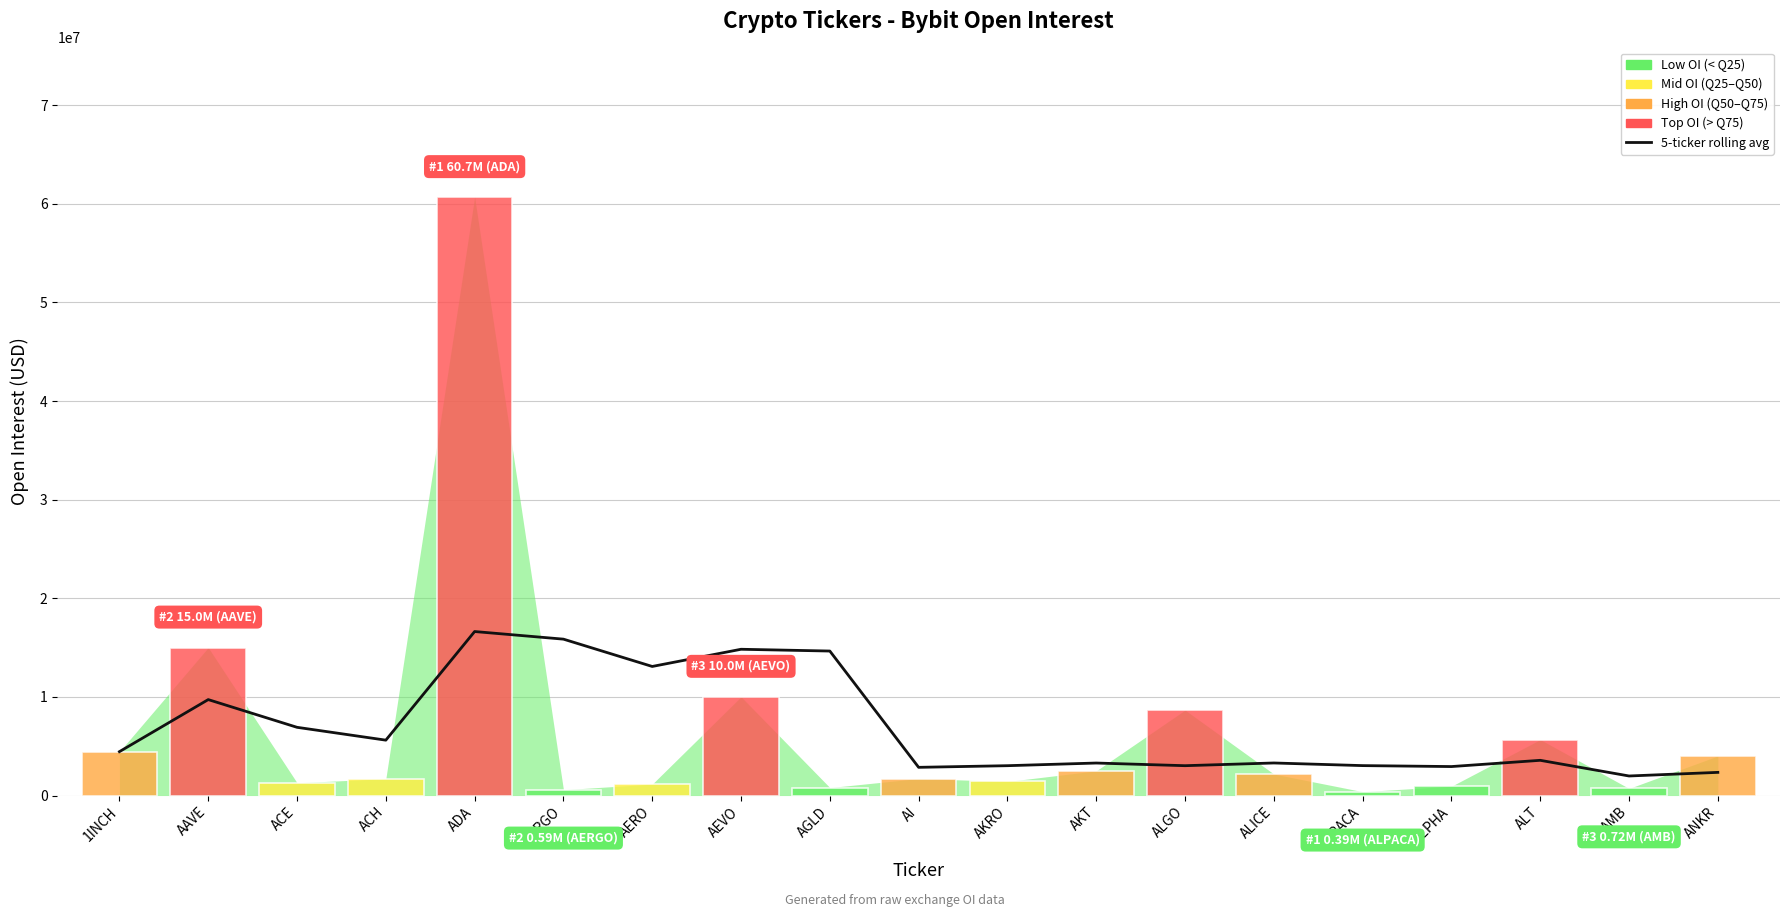

Reading right to left, list all the values displayed in this chart.

ANKR=2351163.0	AMB=1984383.6	ALT=3573250.2	ALPHA=2940077.8	ALPACA=3036348.6	ALICE=3303104.0	ALGO=3028292.0	AKT=3297857.8	AKRO=3028412.8	AI=2861464.0	AGLD=14651684.4	AEVO=14832064.4	AERO=13088683.8	AERGO=15858288.2	ADA=16629670.8	ACH=5617243.2	ACE=6919126.3	AAVE=9729732.5	1INCH=4451596.0